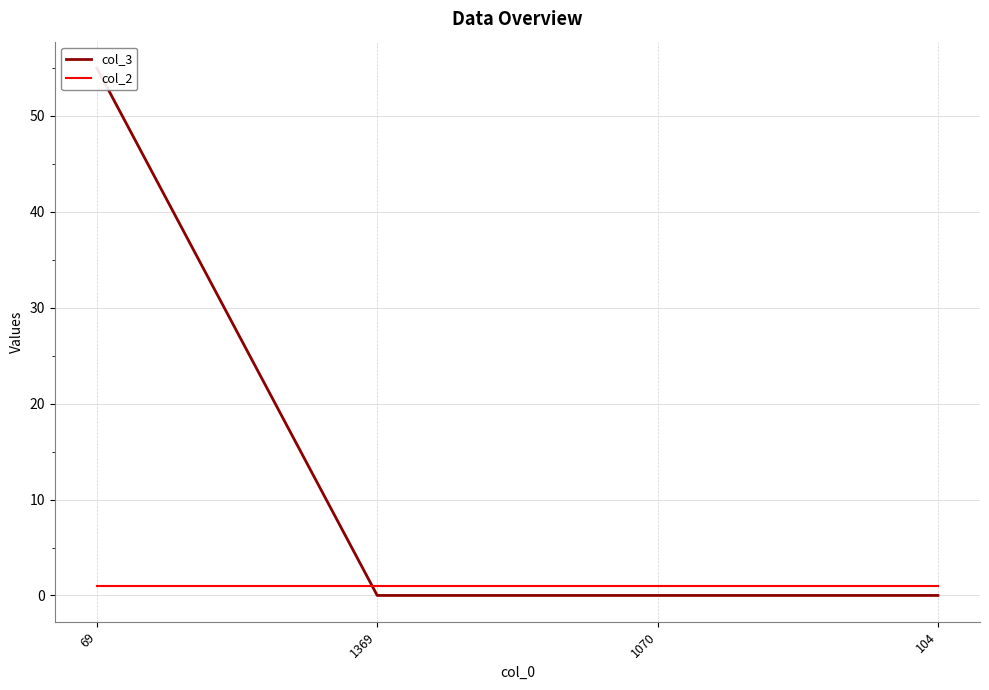

Reading left to right, list all the values displayed in this chart.

col_3: 69=55	1369=0	1070=0	104=0
col_2: 69=1	1369=1	1070=1	104=1